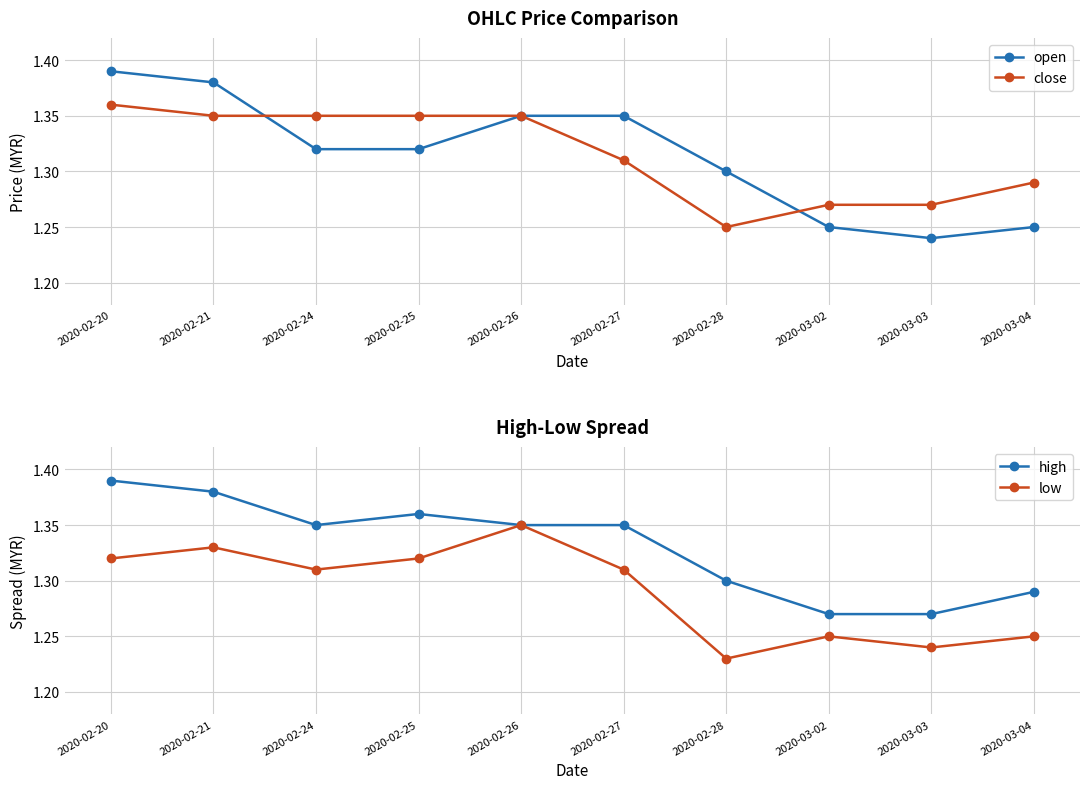

True or false: open and high intersect in this chart.

False